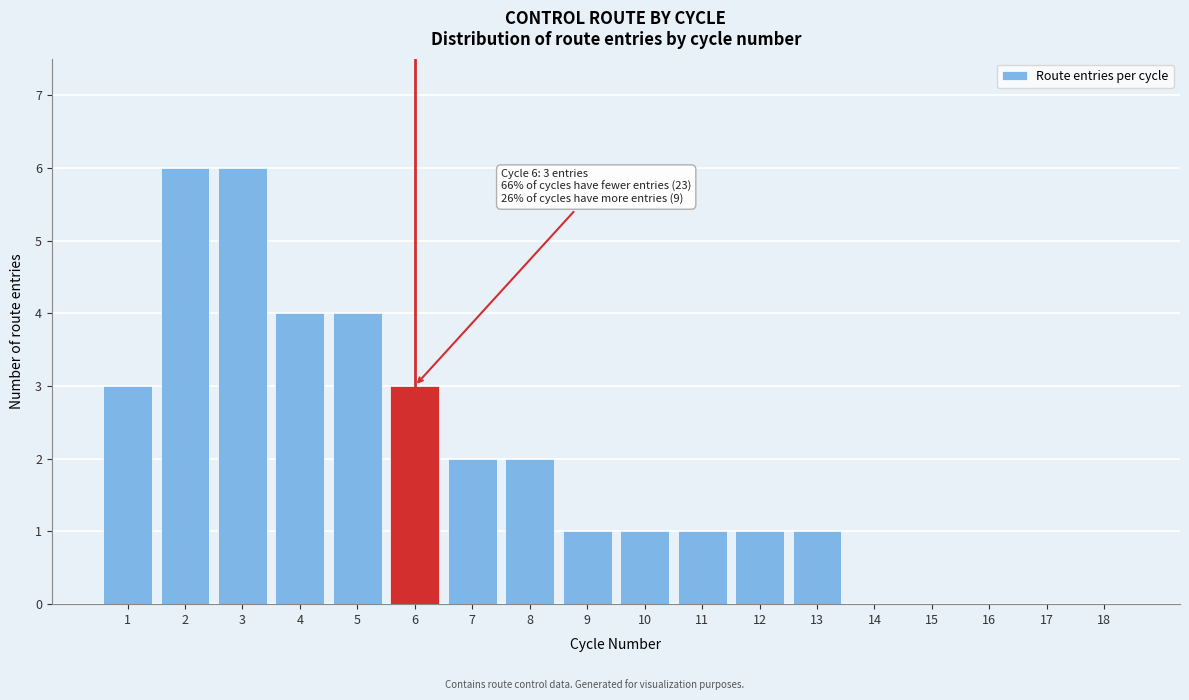

Reading left to right, transcribe all the data shown in this chart.

1=3	2=6	3=6	4=4	5=4	6=3	7=2	8=2	9=1	10=1	11=1	12=1	13=1	14=0	15=0	16=0	17=0	18=0